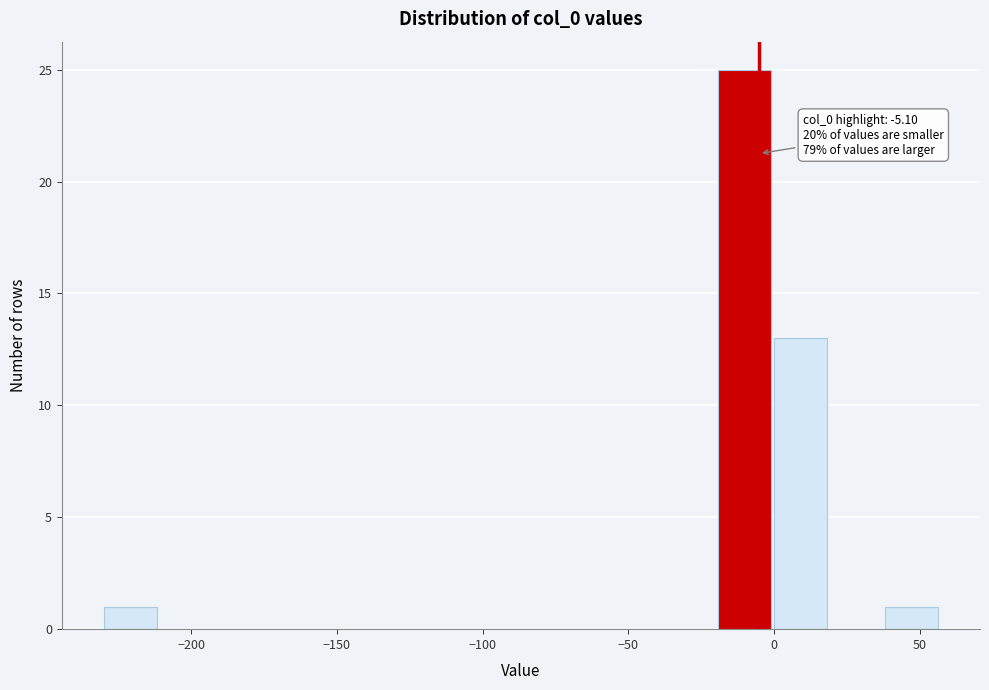

Read against the x-axis, roughly where is the centre of the tallest bar?

-10